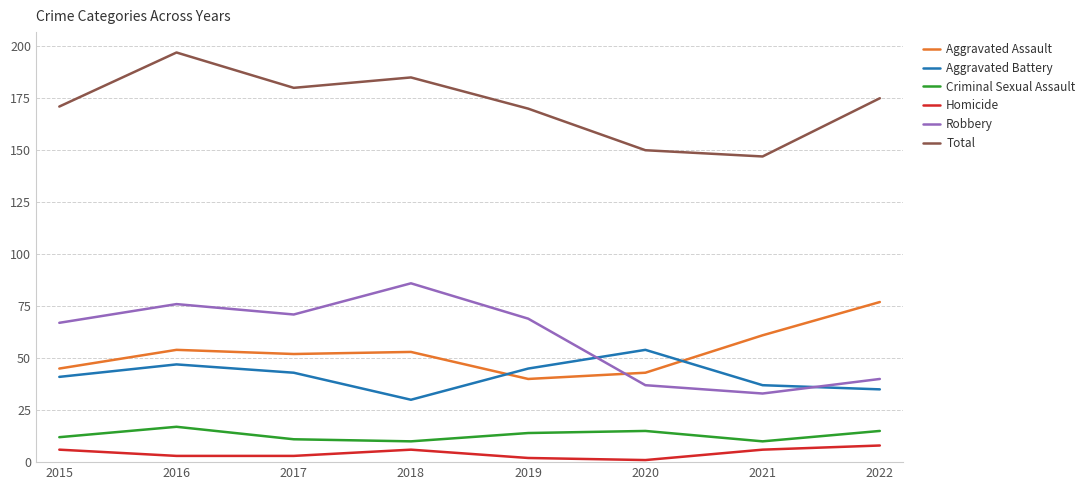

At which label does Robbery reach its peak?

2018